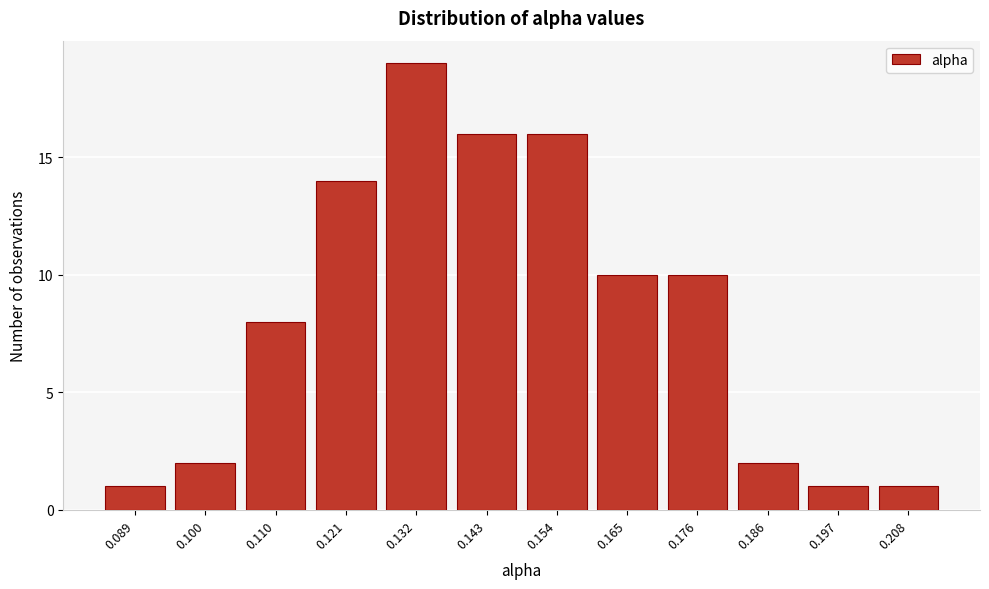

Reading left to right, what are all the values shown in this chart?

0.089=1	0.100=2	0.110=8	0.121=14	0.132=19	0.143=16	0.154=16	0.165=10	0.176=10	0.186=2	0.197=1	0.208=1